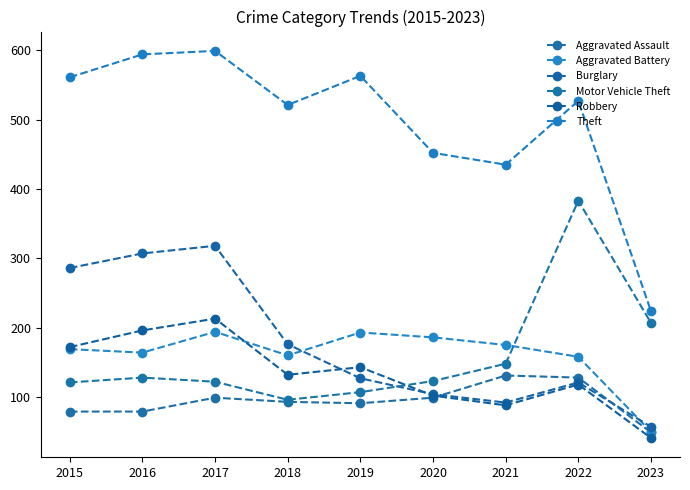

Between 2021 and 2015, which is larger?

2021